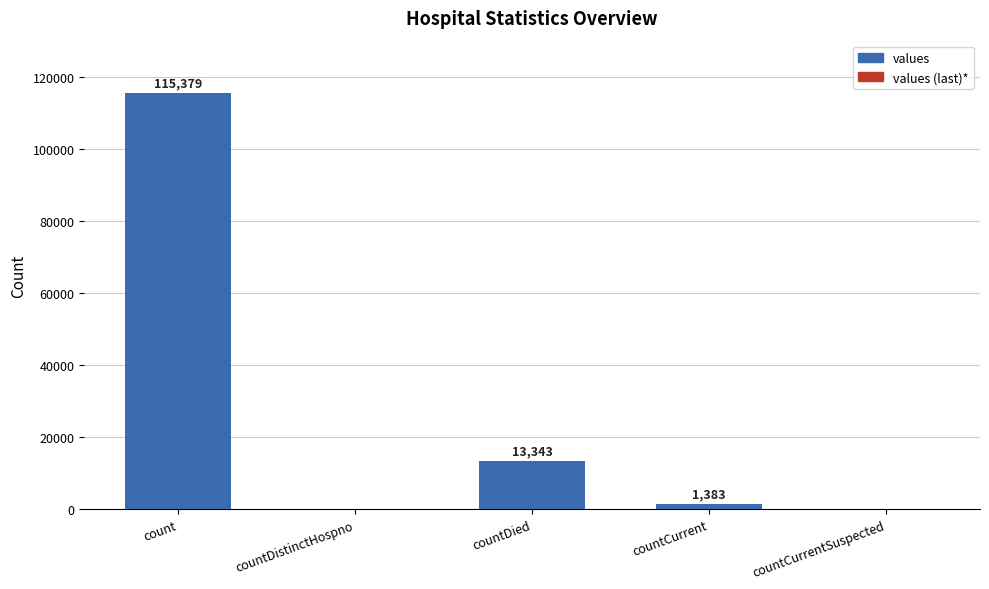

The chart shows a value of 0 at countDistinctHospno. True or false?

True